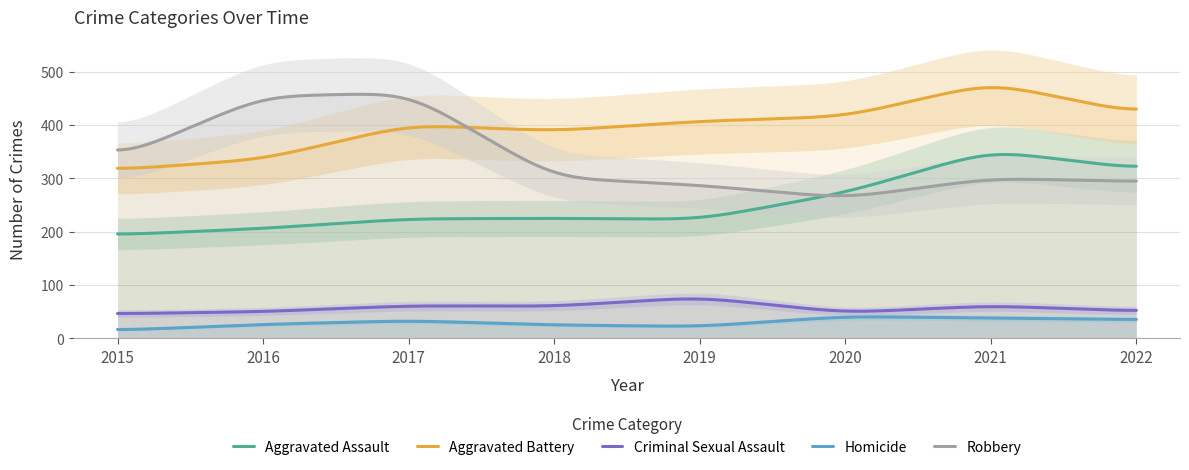

True or false: Aggravated Assault and Homicide cross at least once.

False